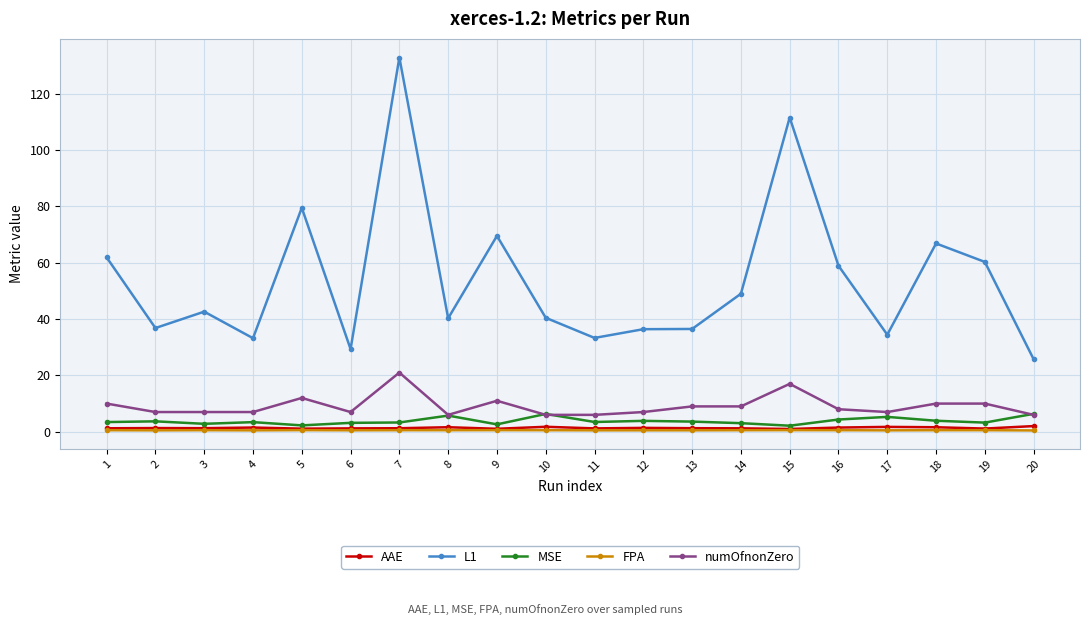

Which series changed the most between 1 and 2?

L1